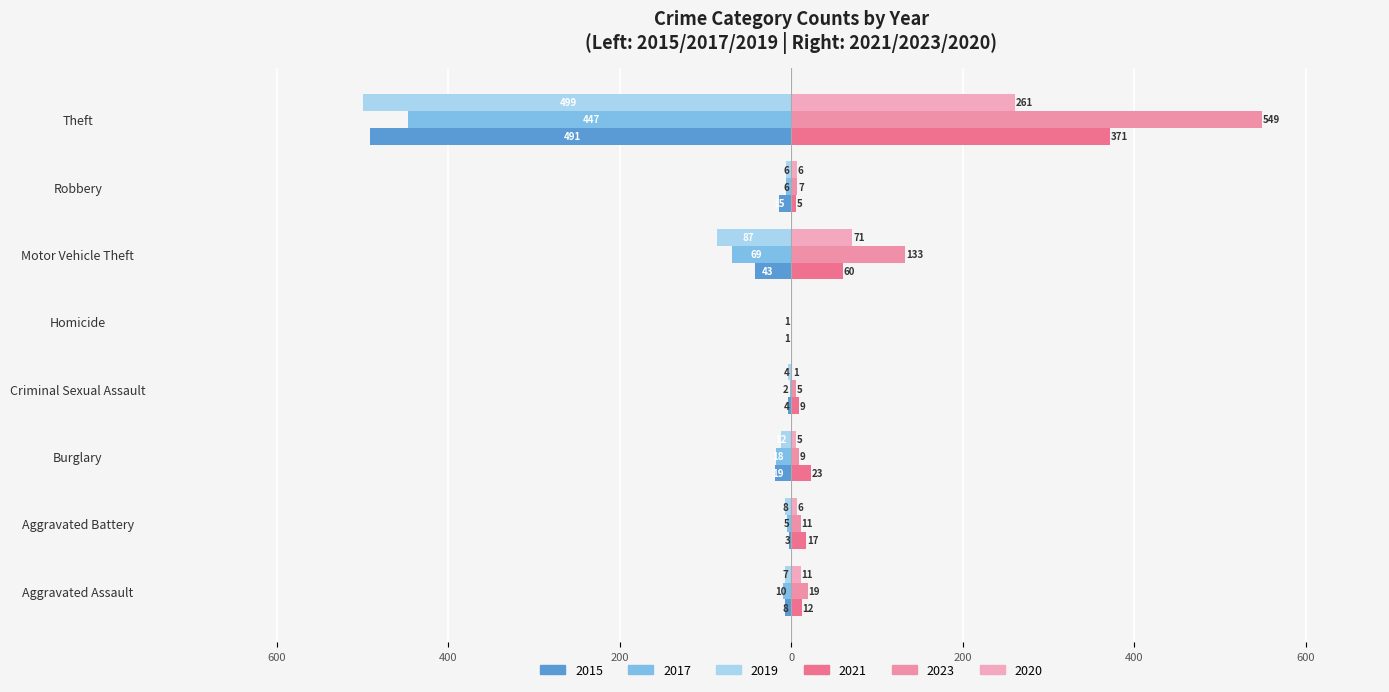

Rank the categories by 2021 value from highest to lowest.

Theft, Motor Vehicle Theft, Burglary, Aggravated Battery, Aggravated Assault, Criminal Sexual Assault, Robbery, Homicide